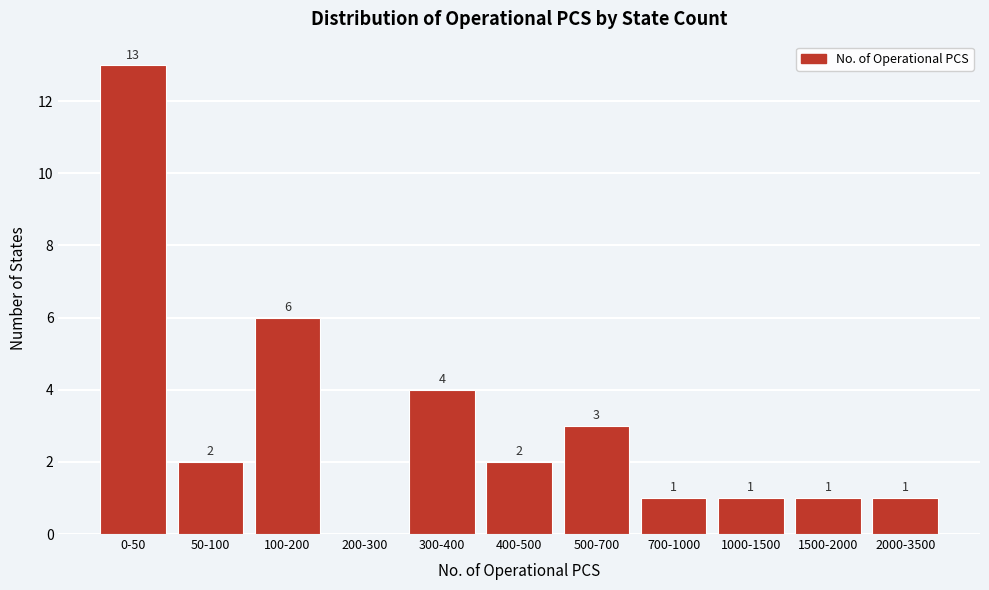

Reading left to right, transcribe all the data shown in this chart.

0-50=13	50-100=2	100-200=6	200-300=0	300-400=4	400-500=2	500-700=3	700-1000=1	1000-1500=1	1500-2000=1	2000-3500=1